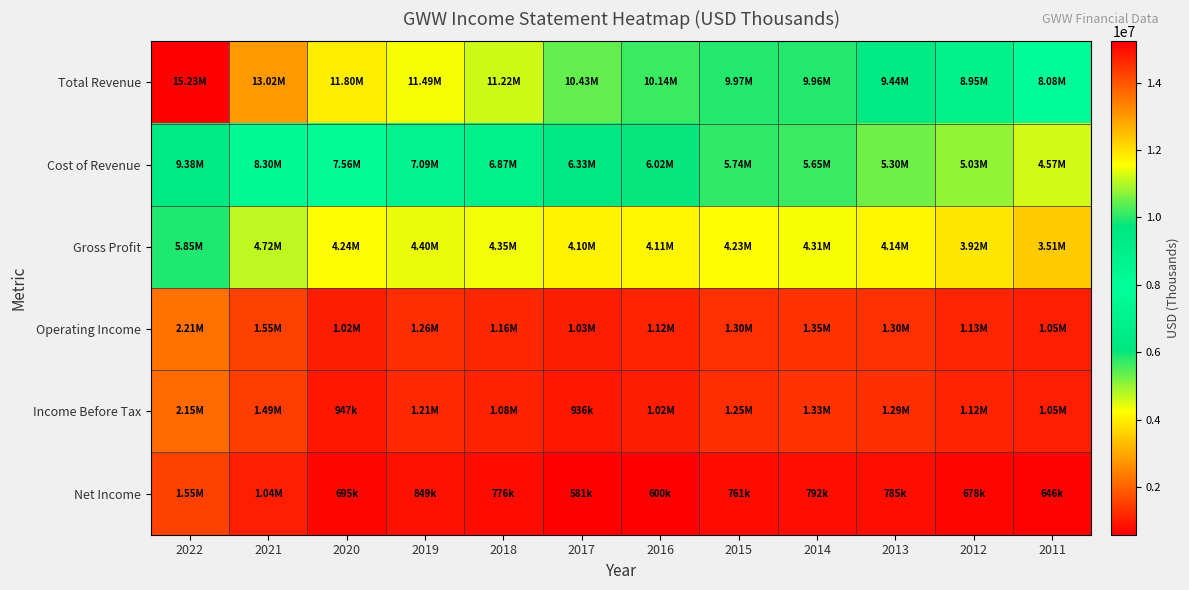

Reading left to right, extract all data points from this chart.

Total Revenue: 2022=15228000	2021=13022000	2020=11797000	2019=11486000	2018=11221000	2017=10425000	2016=10137200	2015=9973400	2014=9965000	2013=9437800	2012=8950000	2011=8078200
Cost of Revenue: 2022=9379000	2021=8302000	2020=7559000	2019=7089000	2018=6873000	2017=6327000	2016=6022600	2015=5742000	2014=5650700	2013=5301300	2012=5033900	2011=4567400
Gross Profit: 2022=5849000	2021=4720000	2020=4238000	2019=4397000	2018=4348000	2017=4098000	2016=4114600	2015=4231400	2014=4314200	2013=4136500	2012=3916200	2011=3510800
Operating Income: 2022=2215000	2021=1547000	2020=1019000	2019=1262000	2018=1158000	2017=1035000	2016=1119500	2015=1300300	2014=1347100	2013=1296900	2012=1131100	2011=1052400
Income Before Tax: 2022=2146000	2021=1485000	2020=947000	2019=1209000	2018=1081000	2017=936000	2016=1019100	2015=1250700	2014=1334400	2013=1287600	2012=1117800	2011=1051500
Net Income: 2022=1547000	2021=1043000	2020=695000	2019=849000	2018=776000	2017=581300	2016=600500	2015=761400	2014=792200	2013=785400	2012=677500	2011=645600